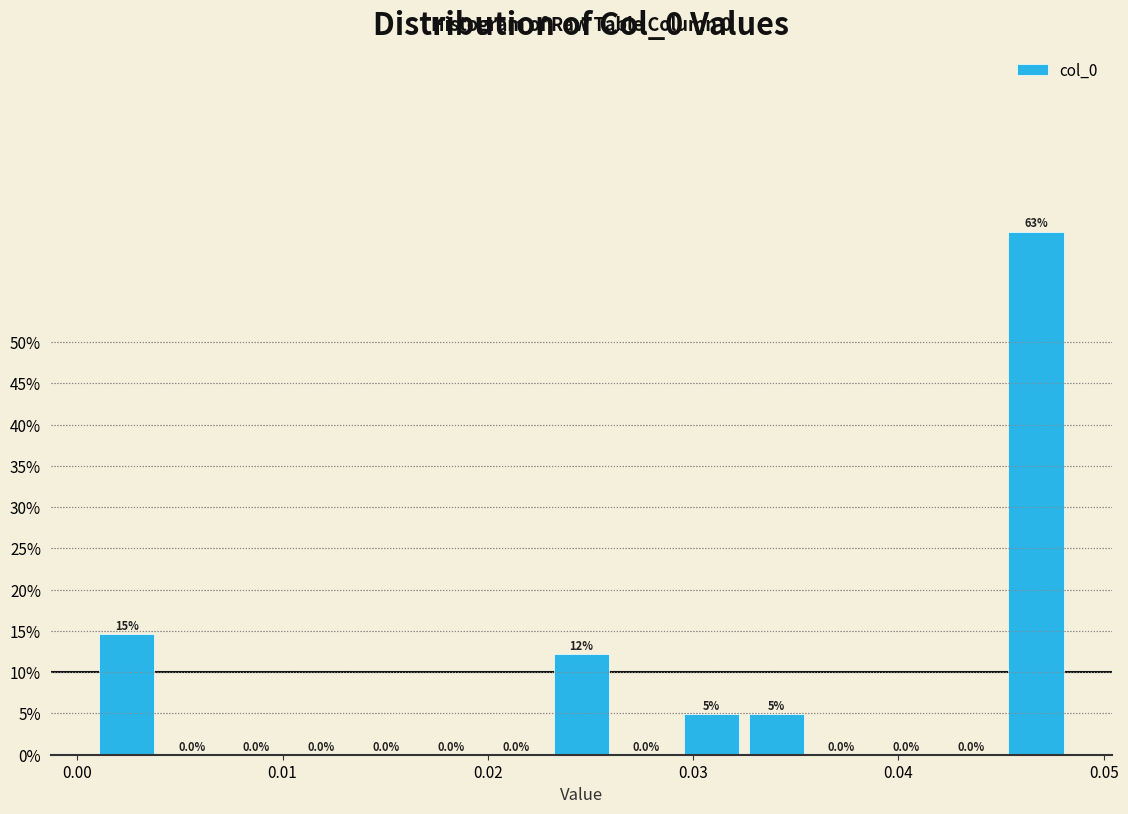

Around what value on the x-axis is the tallest bar? Give the approximate position of its centre, as read against the axis.

0.047